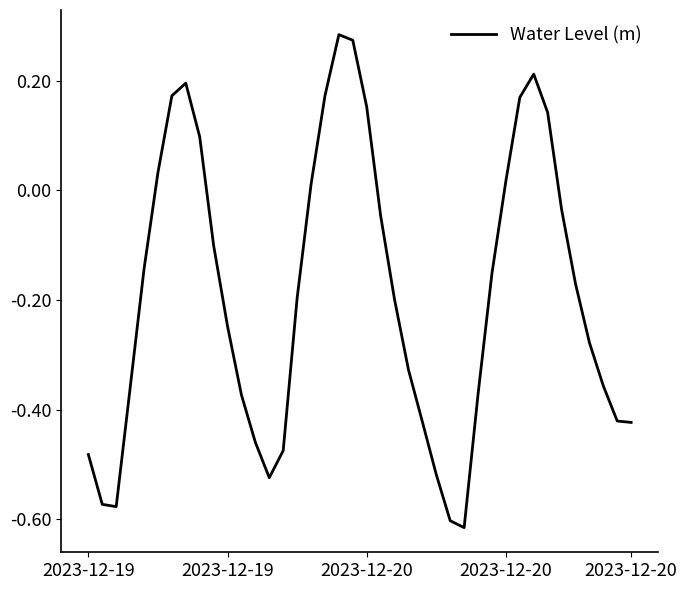

What is the difference between the maximum and minimum values?

0.9